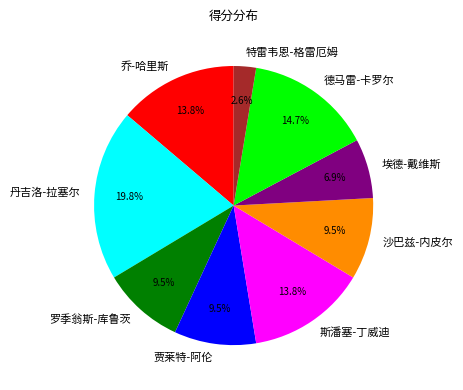

Combined, do 丹吉洛-拉塞尔 and 乔-哈里斯 account for over 50%?

No